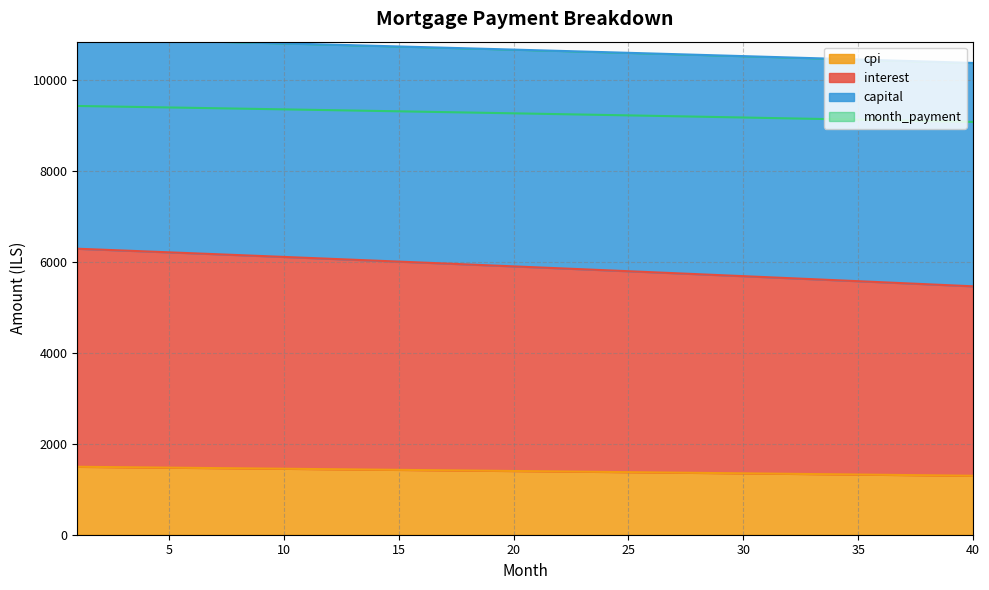

What is the minimum value for cpi?

1297.7